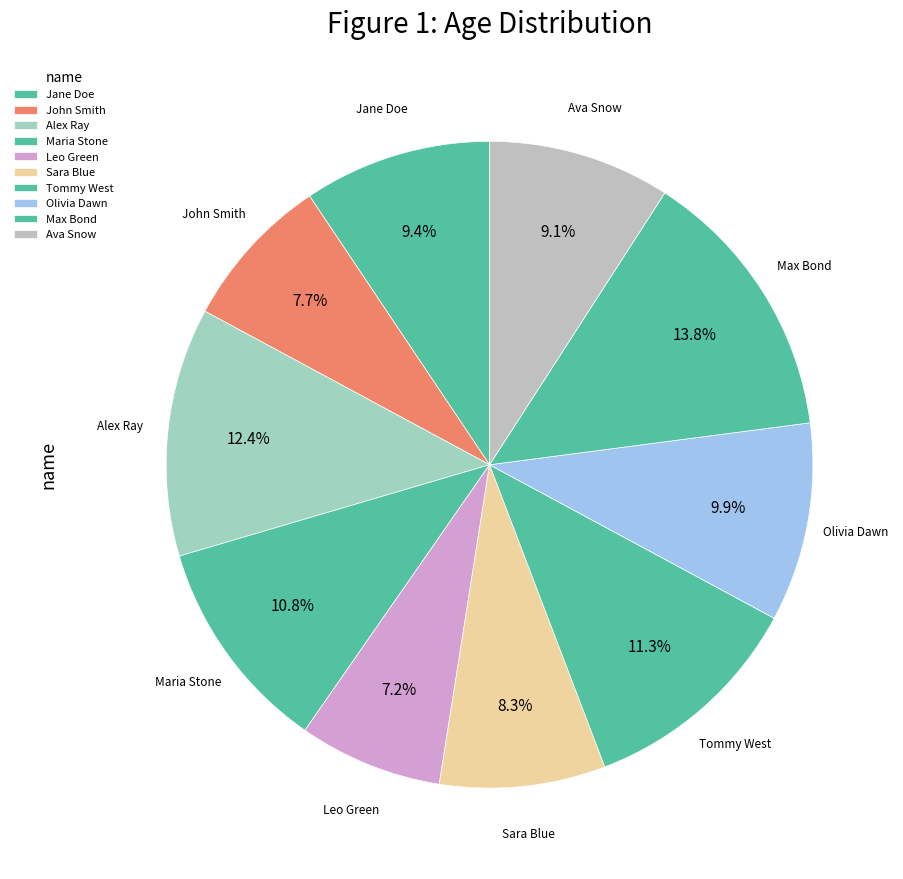

Which has a higher value, Sara Blue or Maria Stone?

Maria Stone